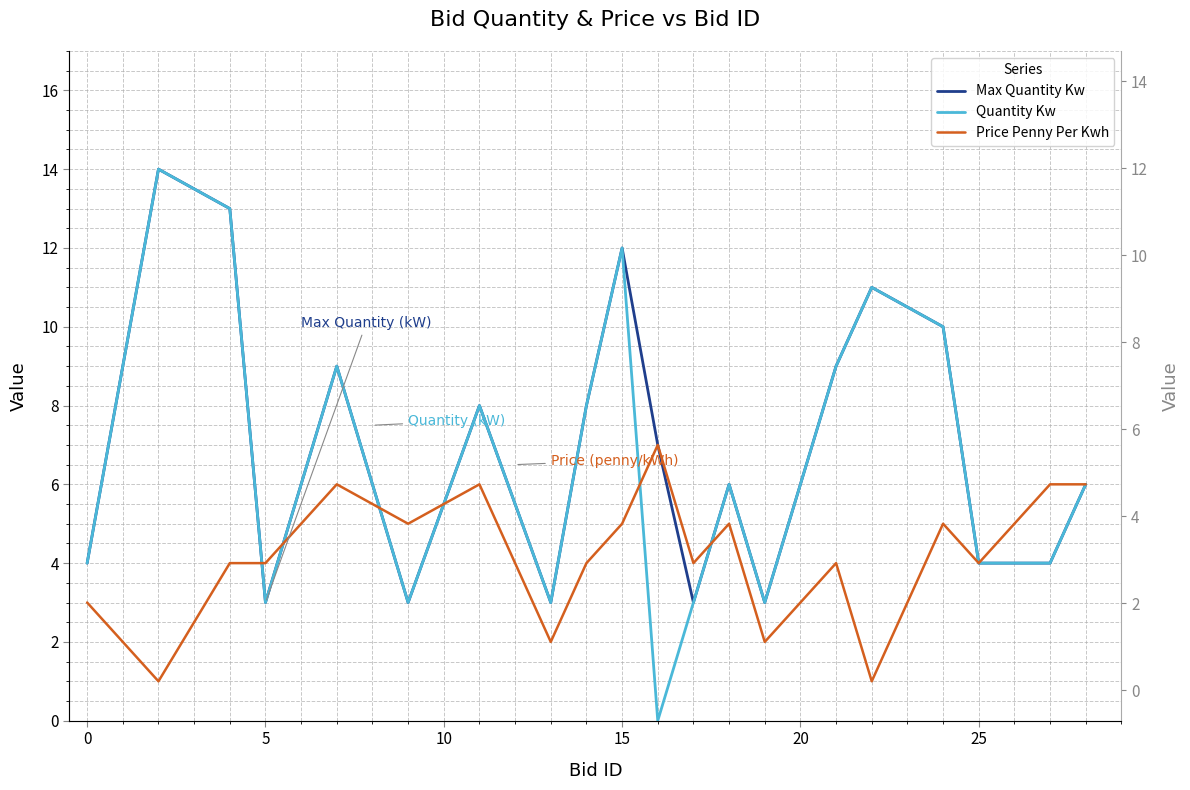

How many times do Price Penny Per Kwh and Max Quantity Kw cross each other?

5